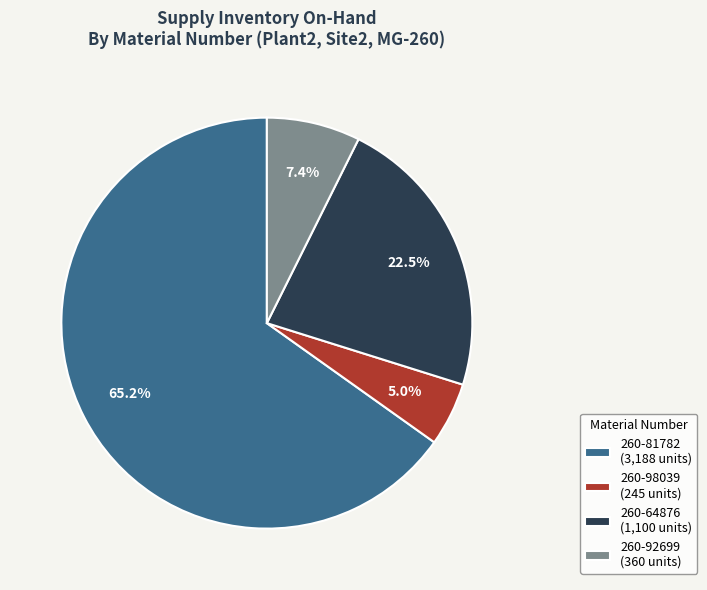

Rank the categories by value from highest to lowest.

260-81782 (3,188 units), 260-64876 (1,100 units), 260-92699 (360 units), 260-98039 (245 units)